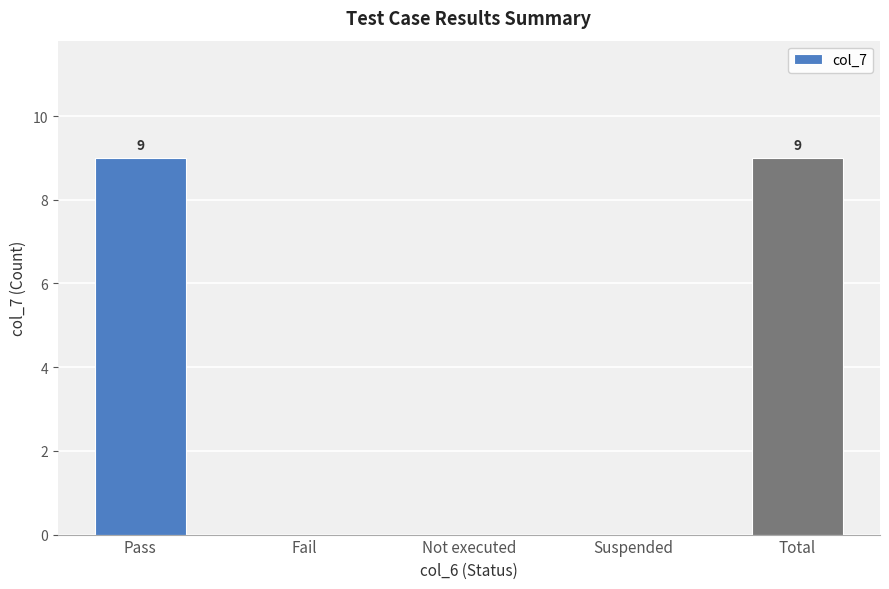

What is the sum of the values at Suspended and Pass?

9